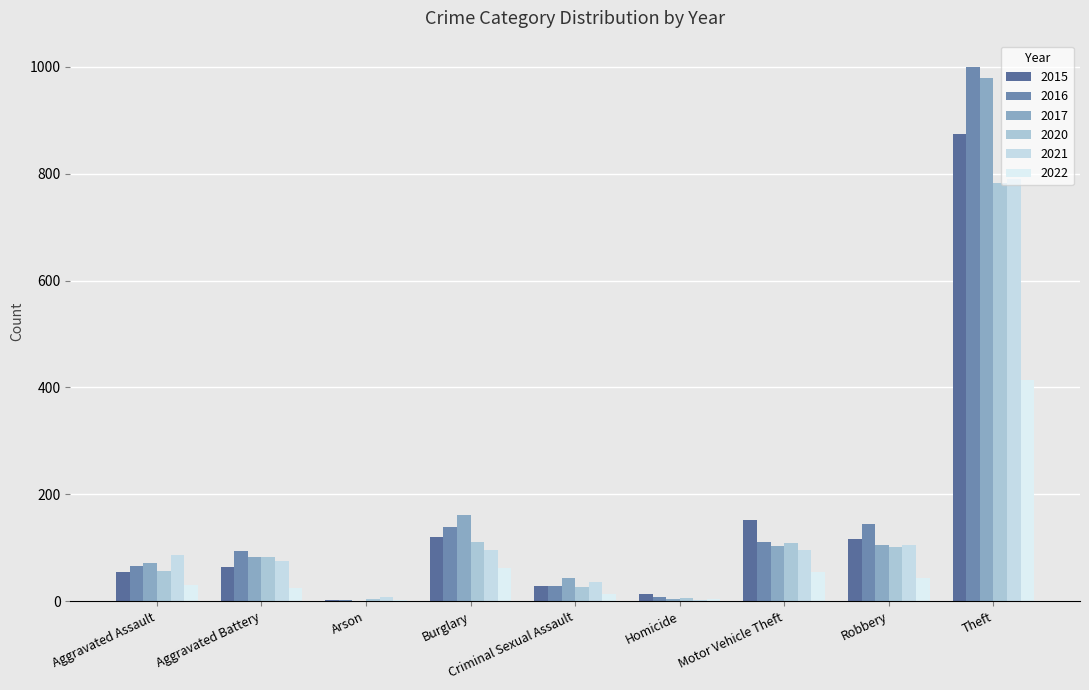

How many distinct data groups are displayed?

6